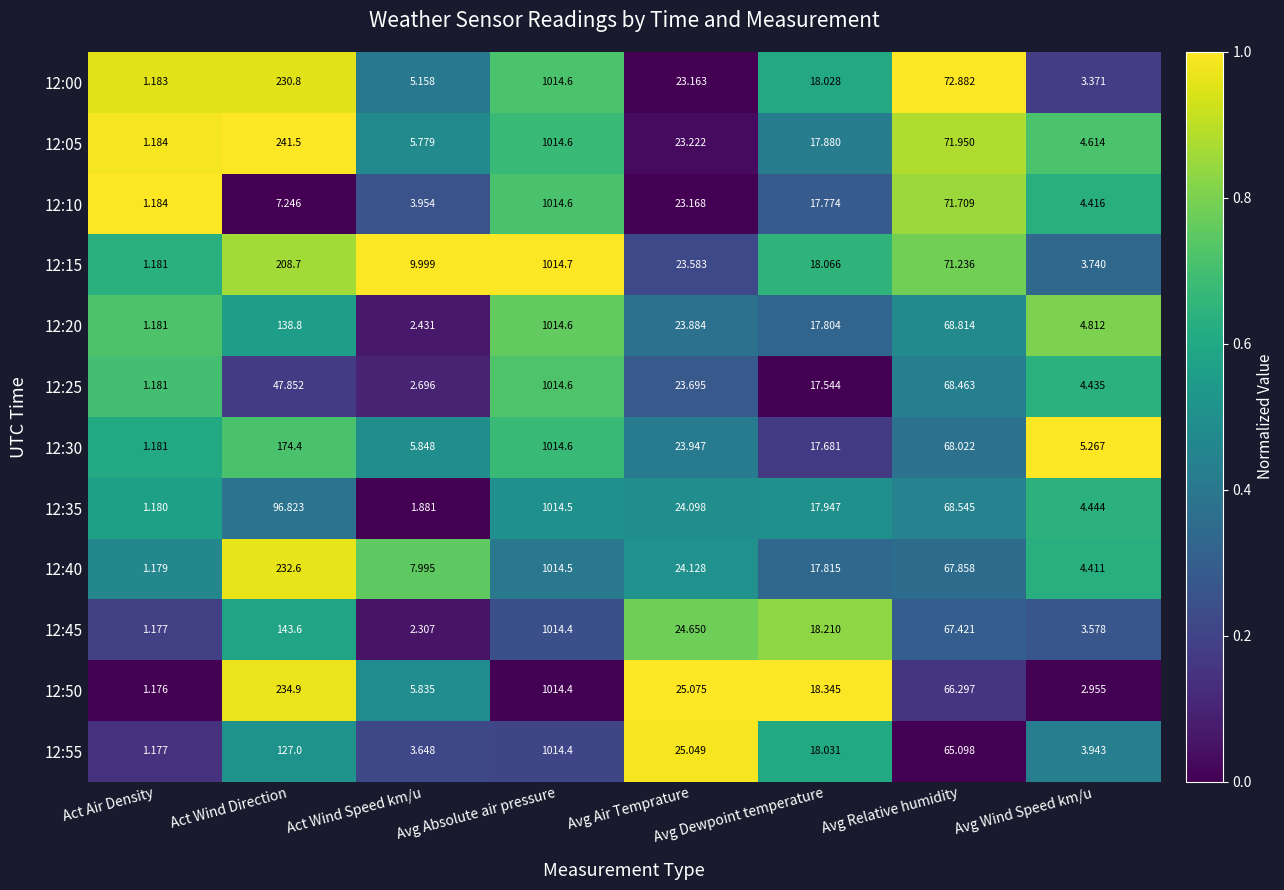

Is the value of 12:15 at Avg Absolute air pressure greater than the value of 12:00 at Avg Air Temprature?

Yes